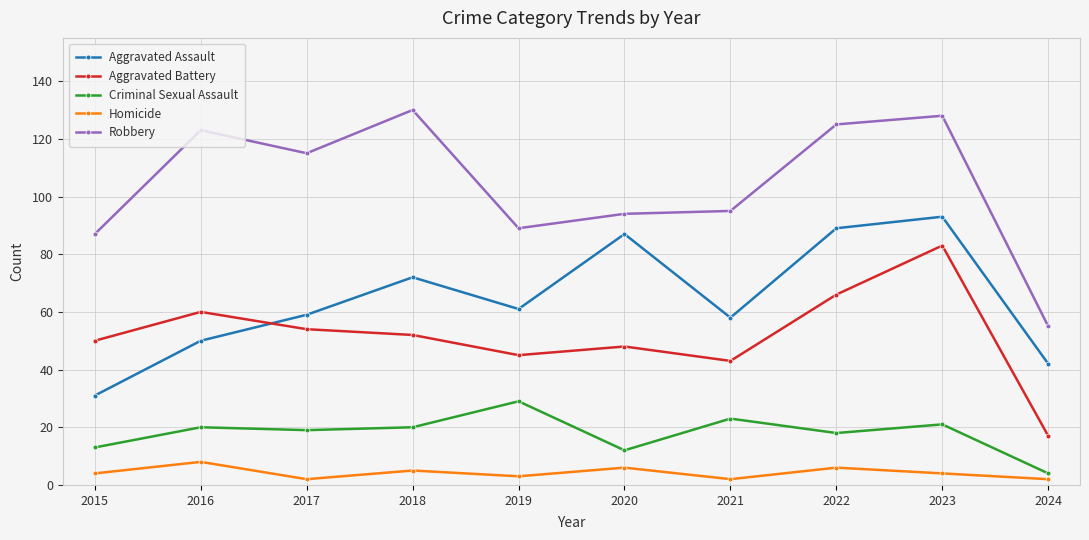

Reading left to right, transcribe all the data shown in this chart.

Aggravated Assault: 31	50	59	72	61	87	58	89	93	42
Aggravated Battery: 50	60	54	52	45	48	43	66	83	17
Criminal Sexual Assault: 13	20	19	20	29	12	23	18	21	4
Homicide: 4	8	2	5	3	6	2	6	4	2
Robbery: 87	123	115	130	89	94	95	125	128	55